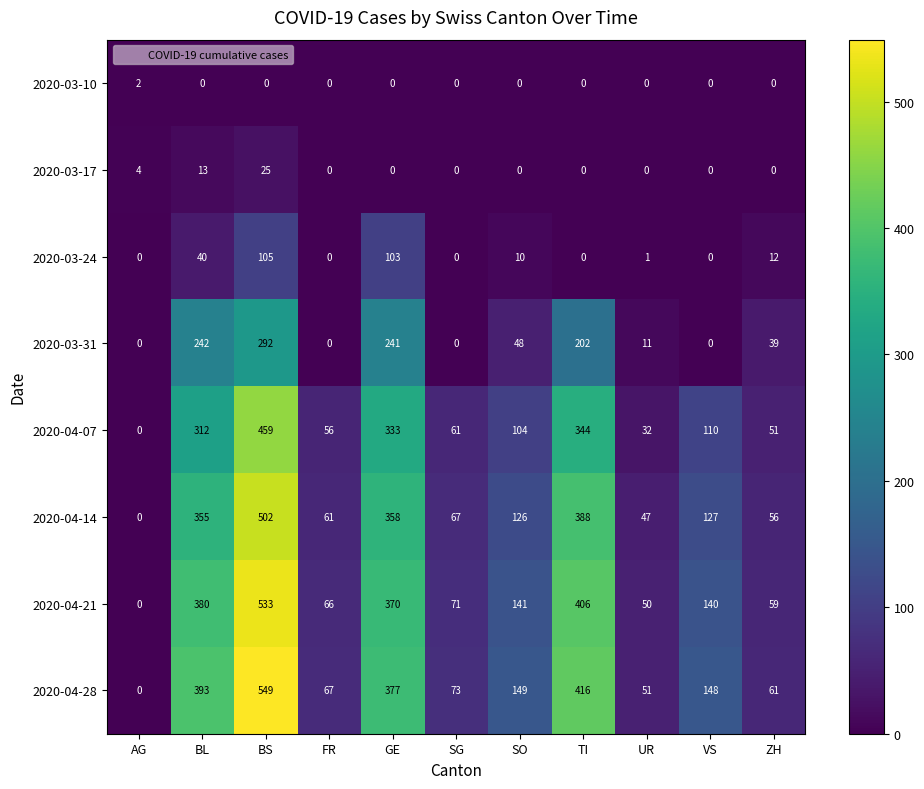

Between AG and BL, which series saw the biggest shift?

2020-04-28